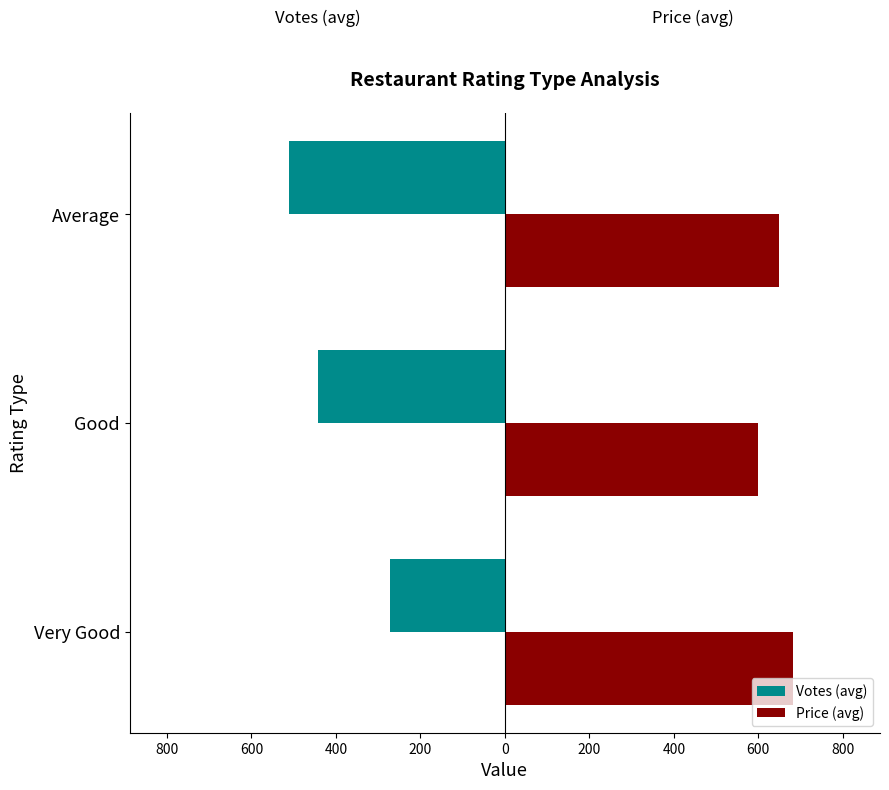

How many bars are there in each group?

2